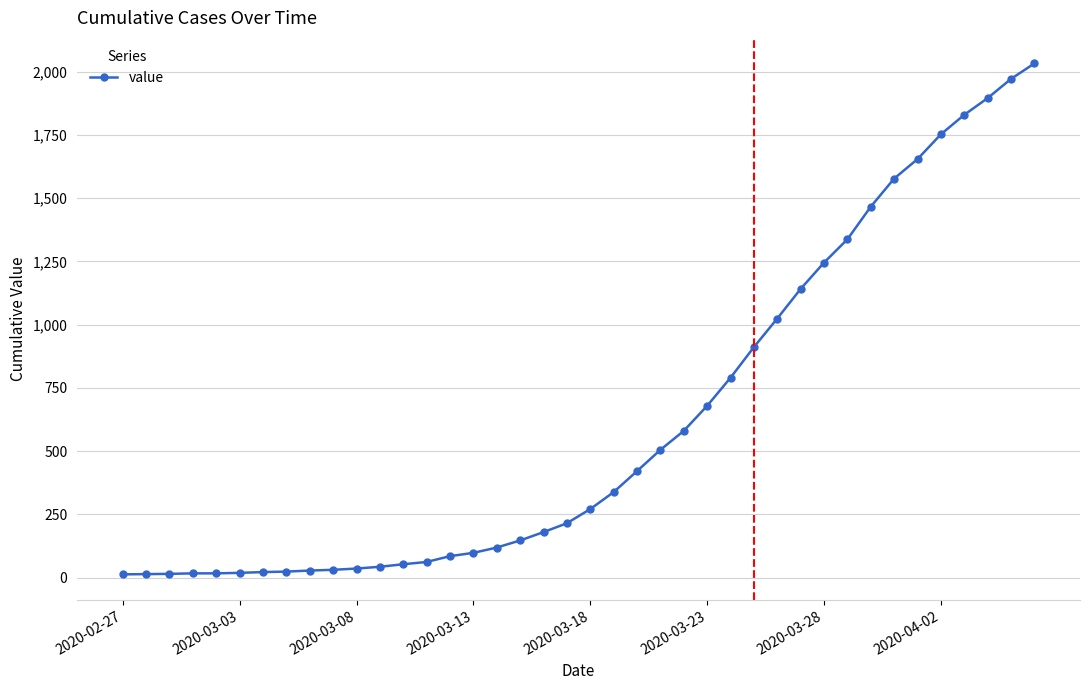

How many data points does each series have?

40